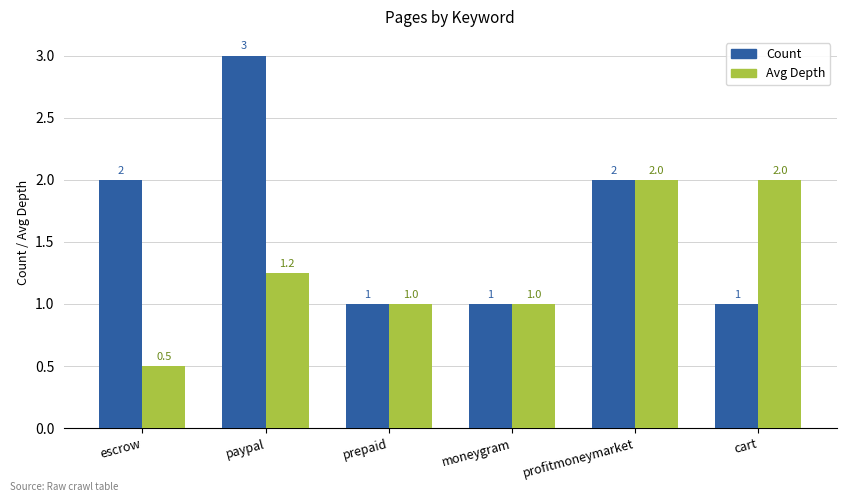

At escrow, list the series in order from largest to smallest.

Count, Avg Depth